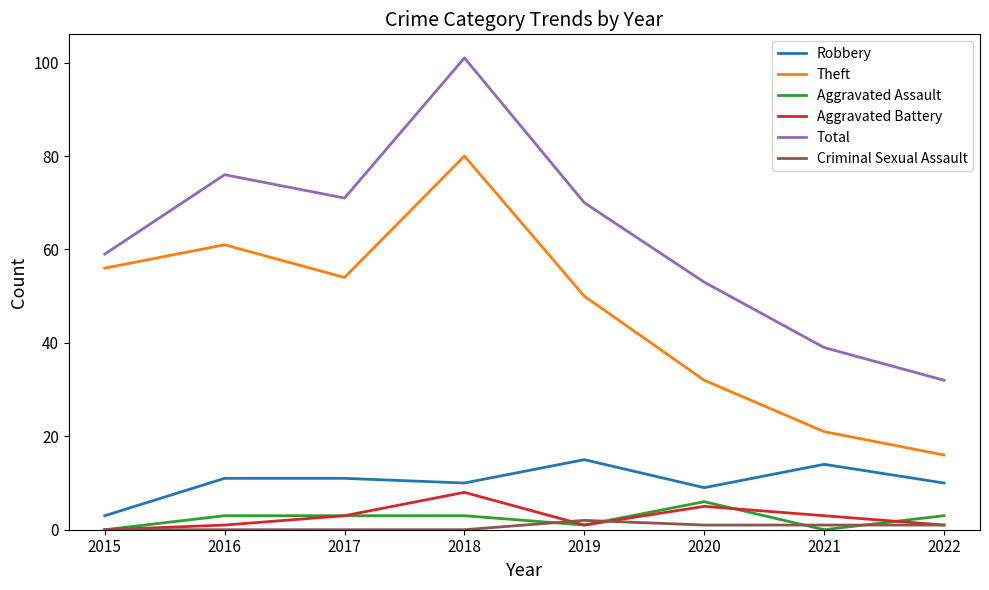

True or false: Total and Aggravated Battery cross at least once.

False